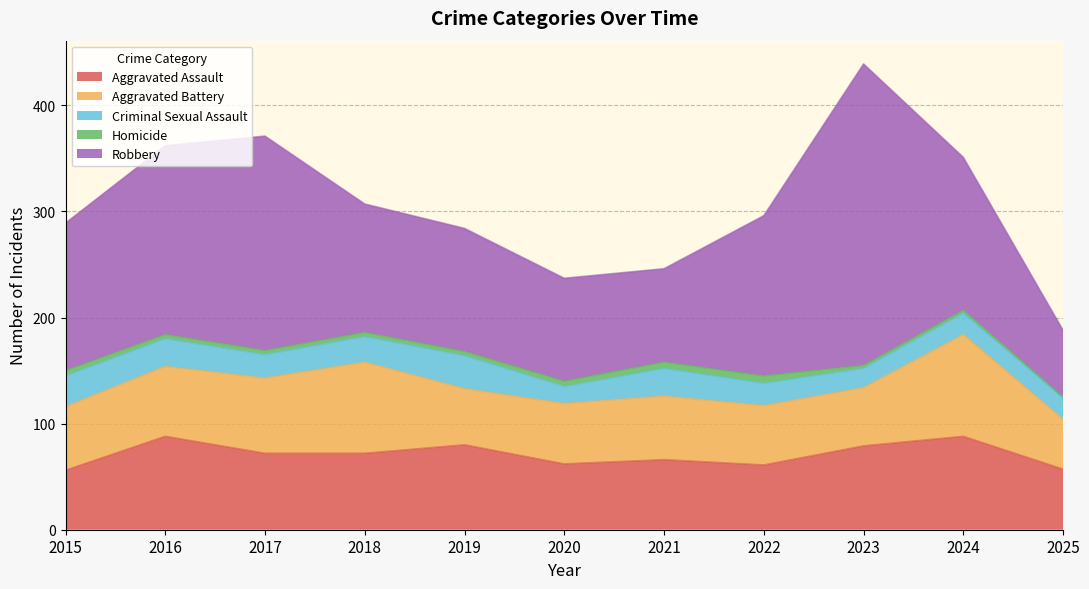

How many data points does each series have?

11